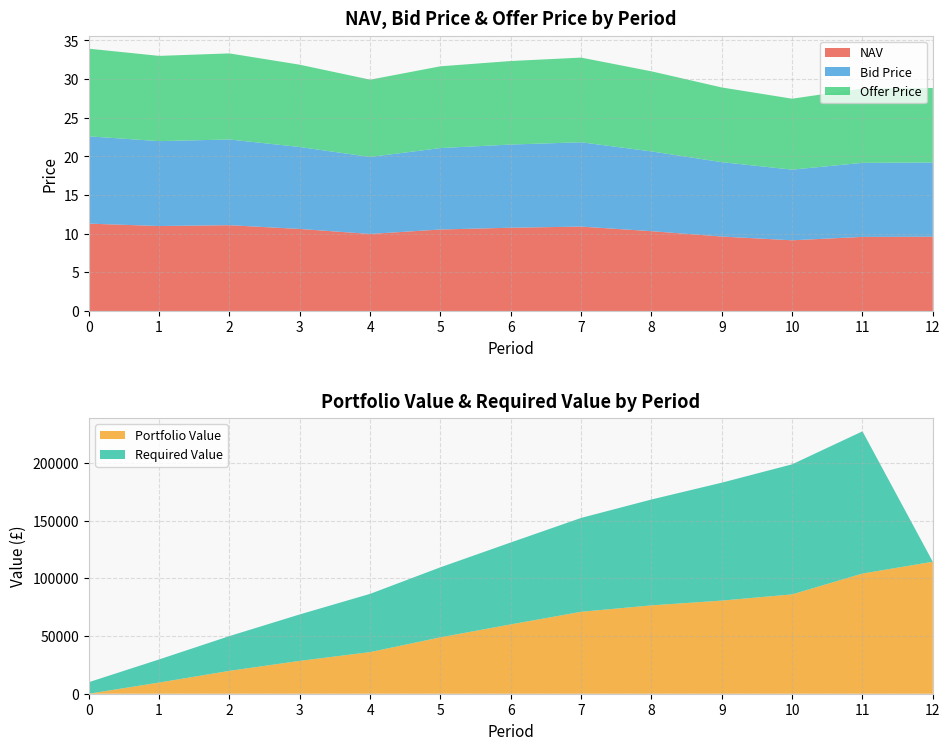

What is the maximum value for NAV?

11.3